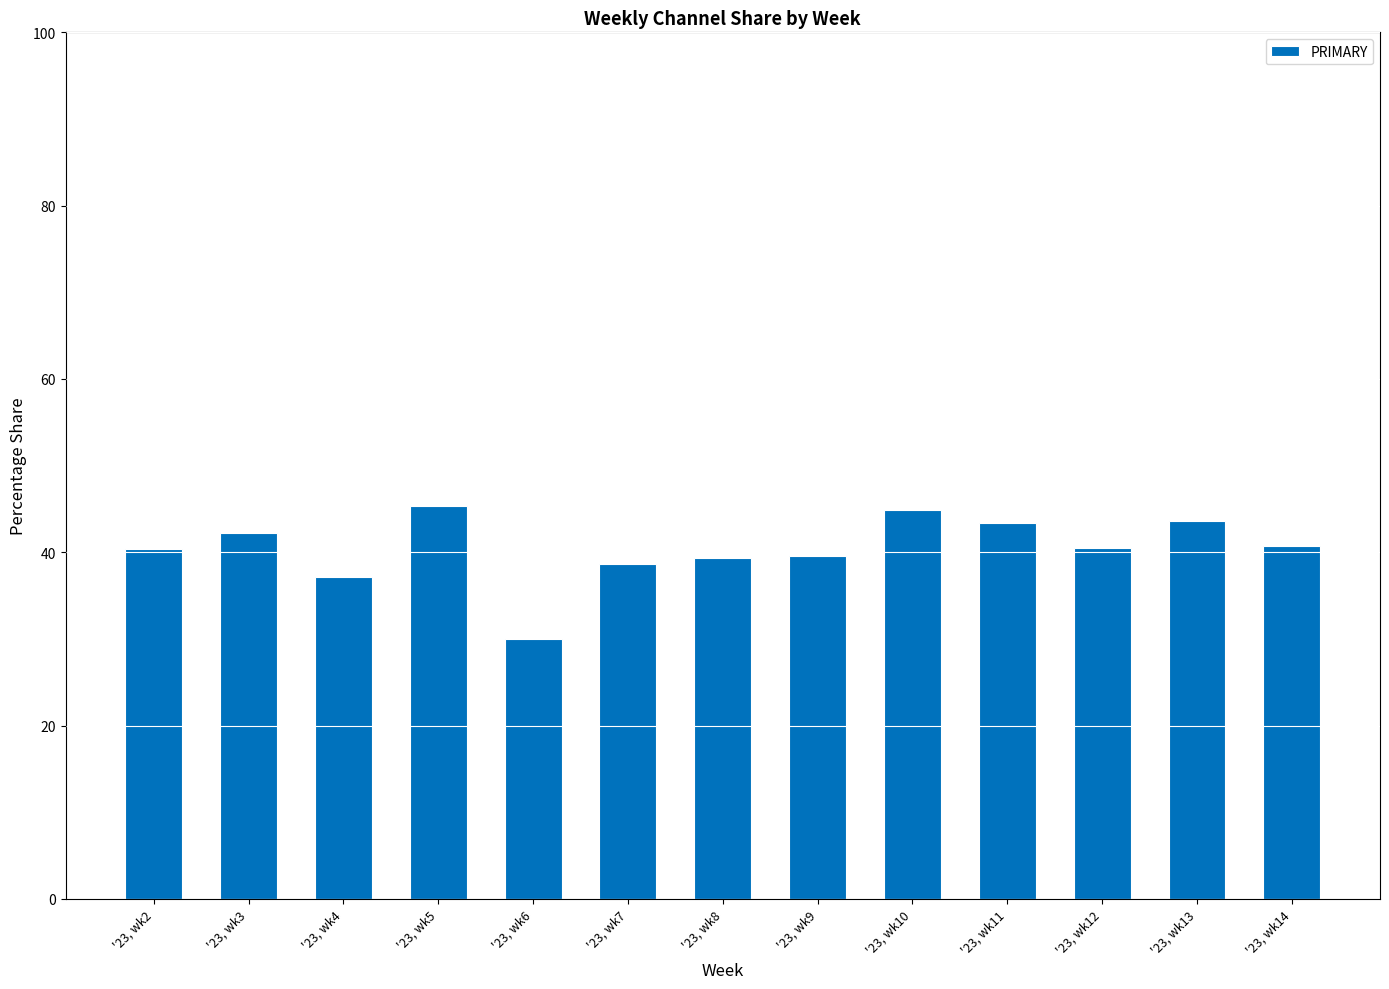

What is the smallest value displayed?

30.0